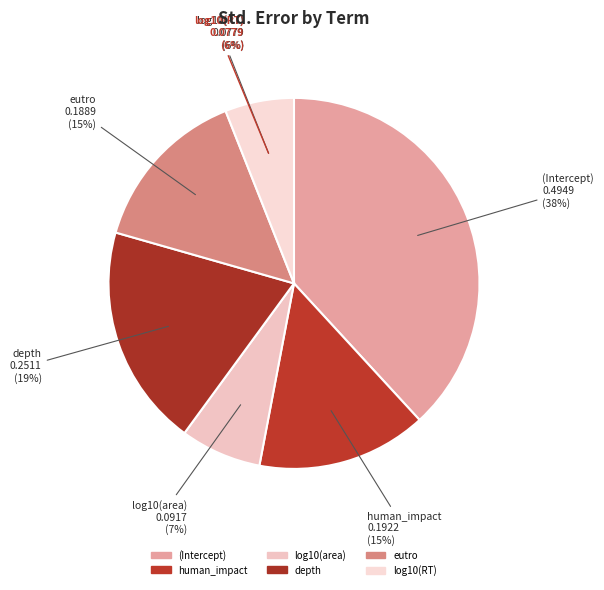

To the nearest percent, what is the difference between the log10(area) and log10(RT) slice percentages?

1%